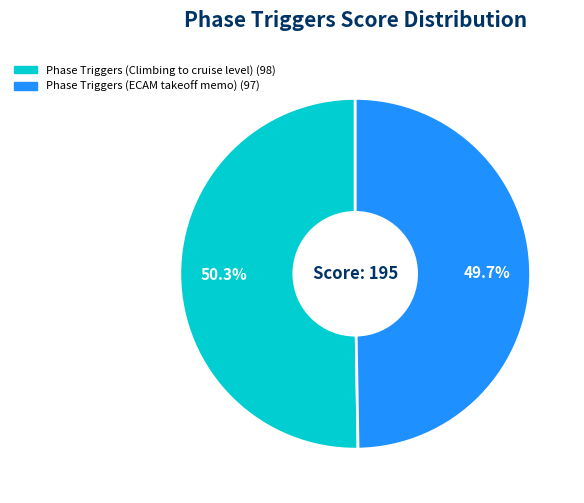

To the nearest percent, what is the average slice percentage?

50%